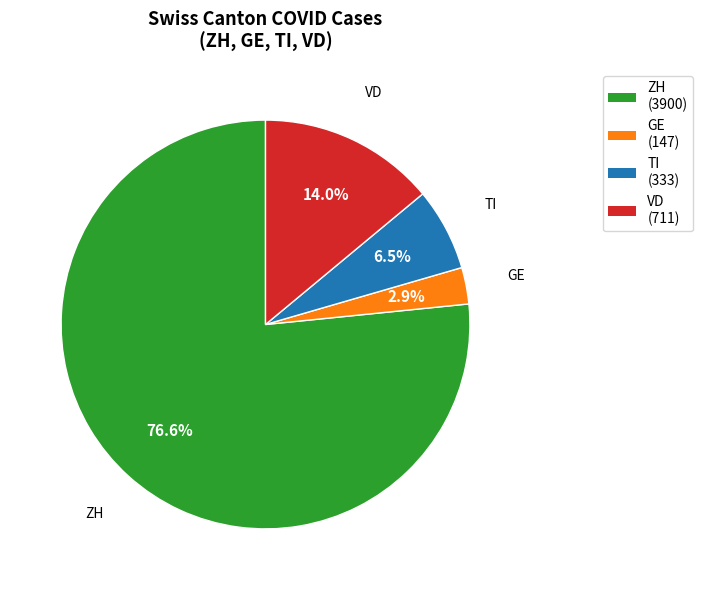

Rank the categories by value from highest to lowest.

ZH, VD, TI, GE